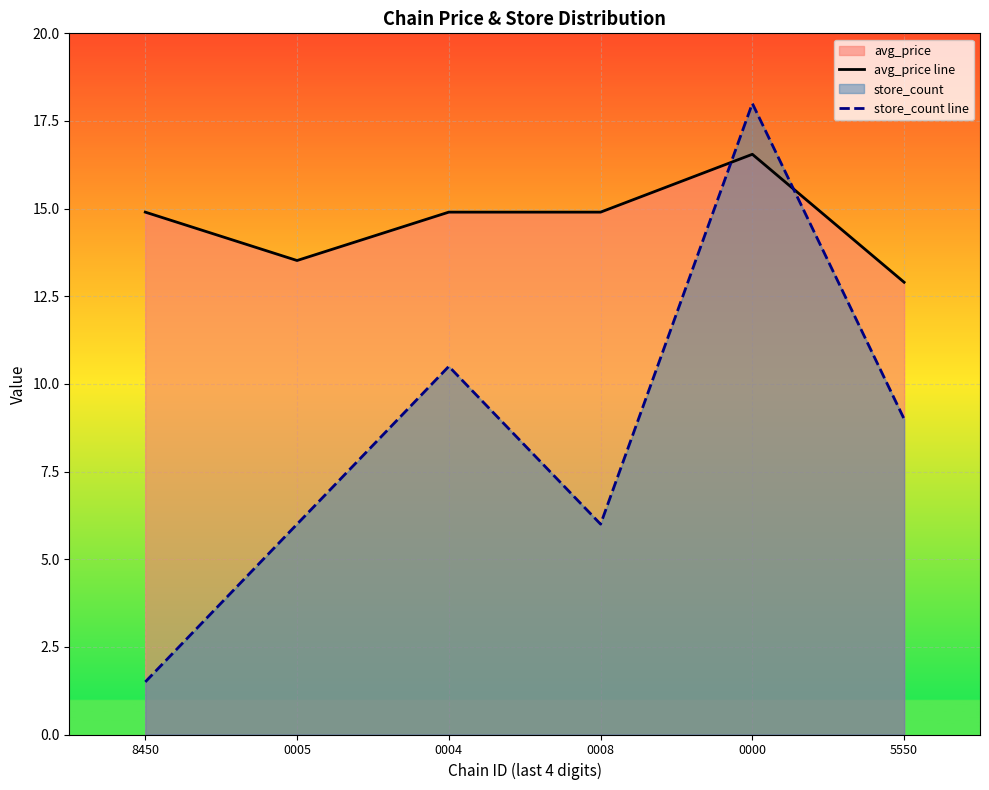

How many times do store_count line and avg_price line cross each other?

2